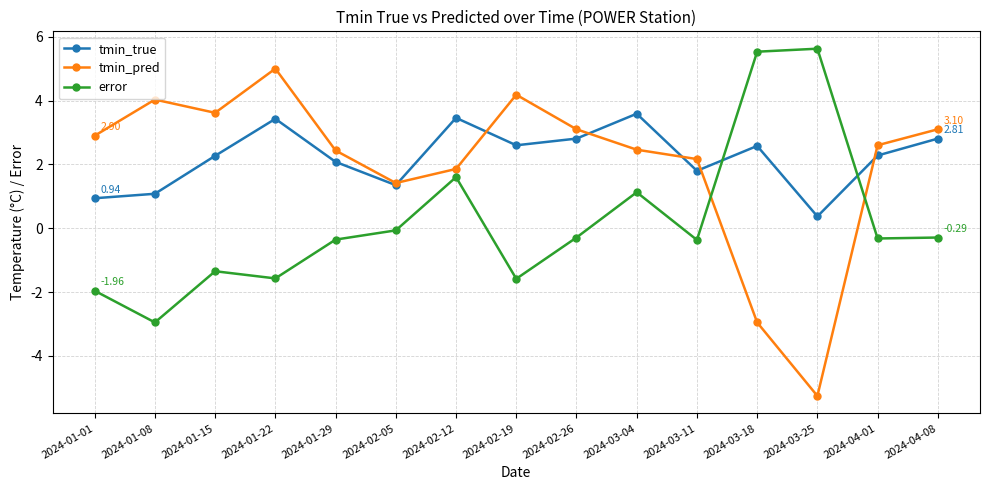

Between which two adjacent categories do tmin_pred and error first intersect?

2024-03-11 and 2024-03-18